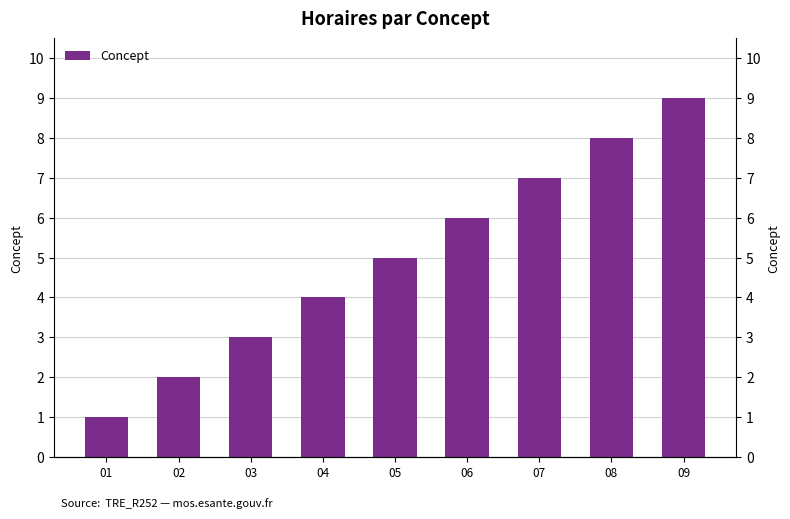

Reading left to right, transcribe all the data shown in this chart.

01=1	02=2	03=3	04=4	05=5	06=6	07=7	08=8	09=9